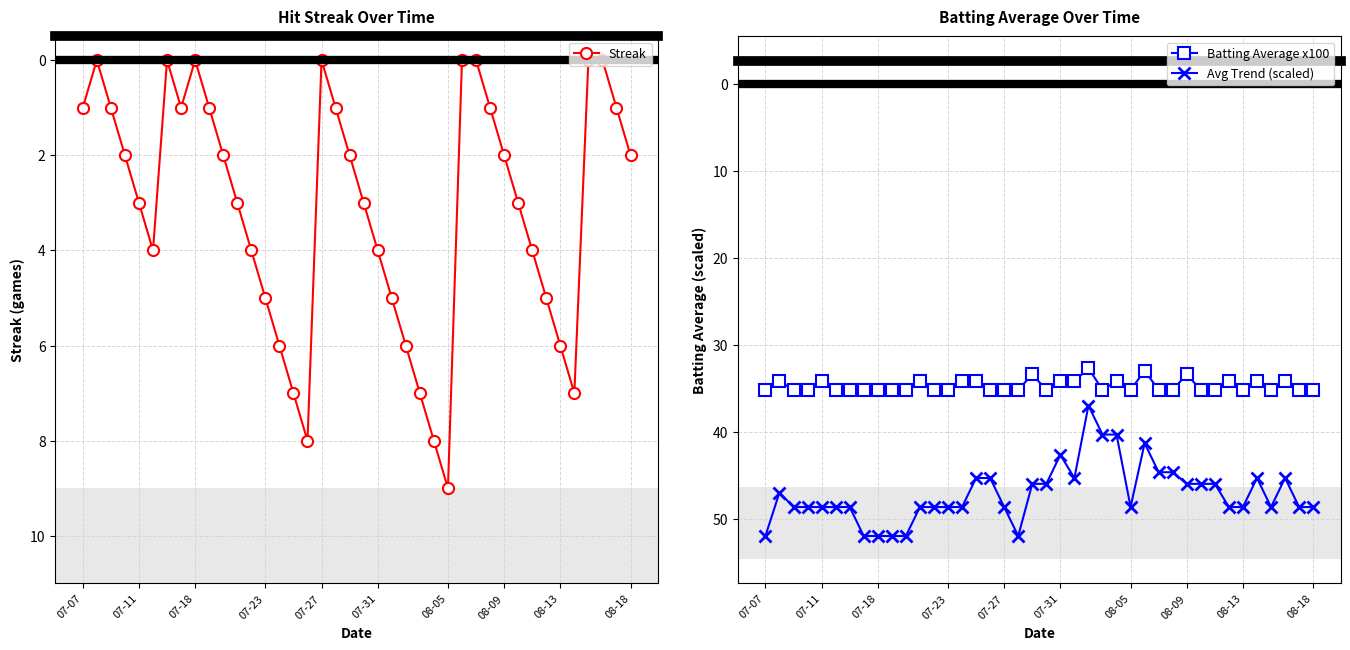

Does the chart have visible grid lines?

Yes